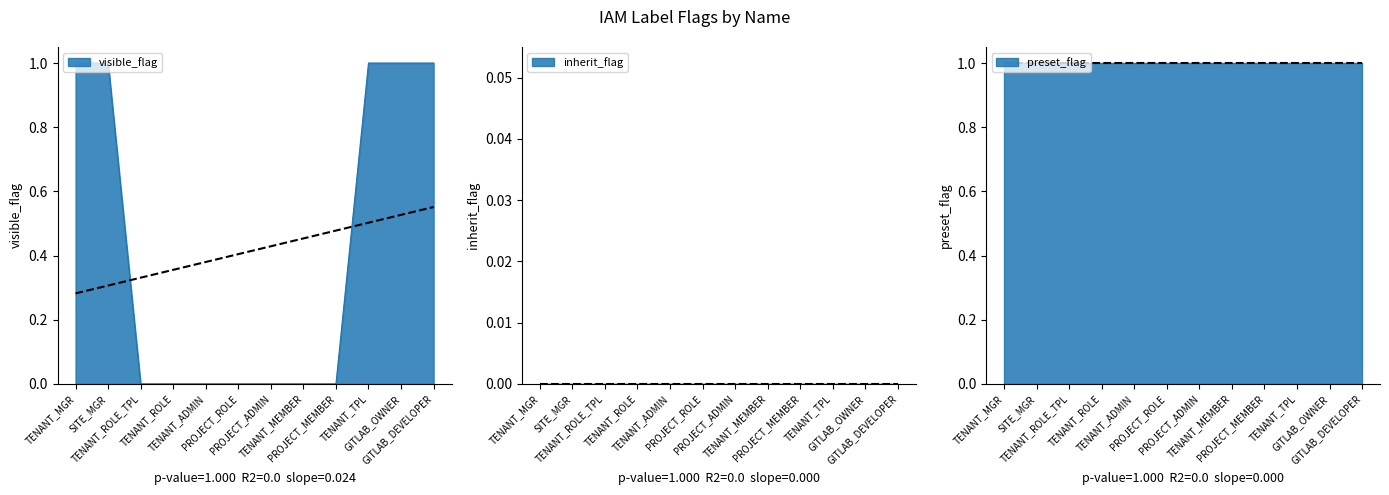

What position from the right is GITLAB_OWNER?

2